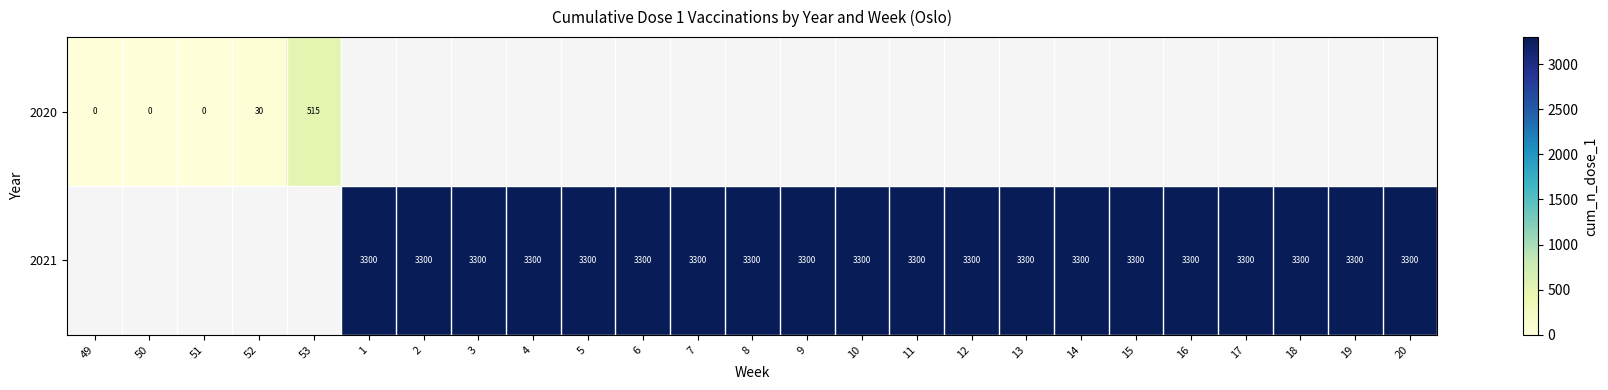

How many data points does each series have?

25